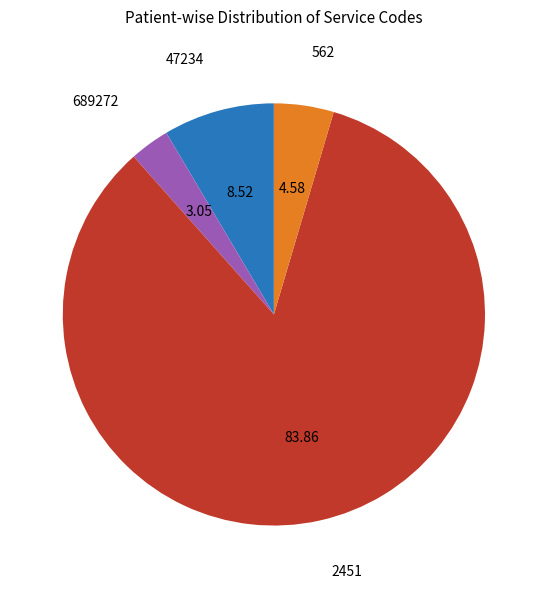

Does any single category account for the majority?

Yes